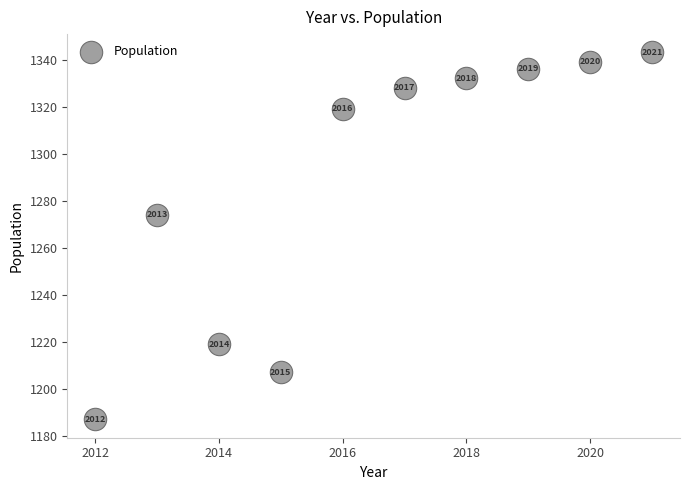

What is the average X value?

2016